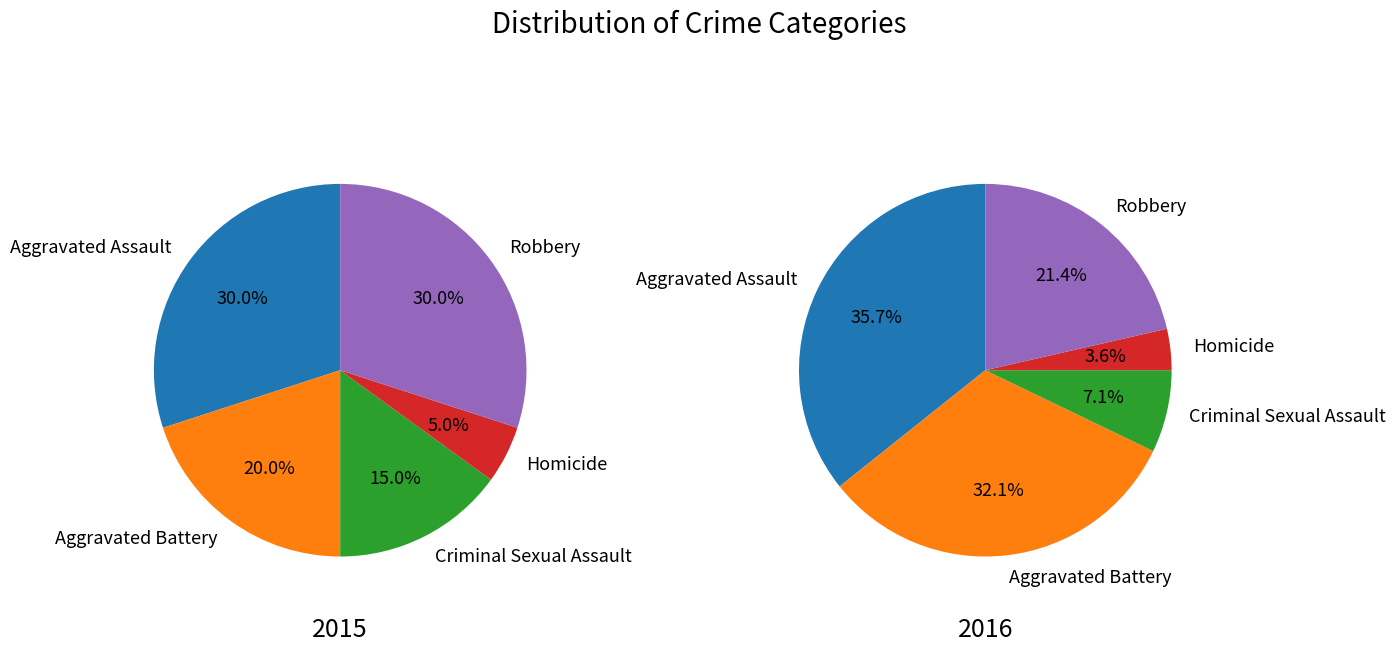

Rank the categories by 2016 value from highest to lowest.

Aggravated Assault, Aggravated Battery, Robbery, Criminal Sexual Assault, Homicide